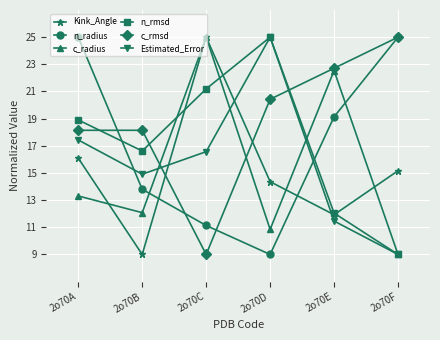

Between 2o70A and 2o70E, which series saw the biggest shift?

c_radius